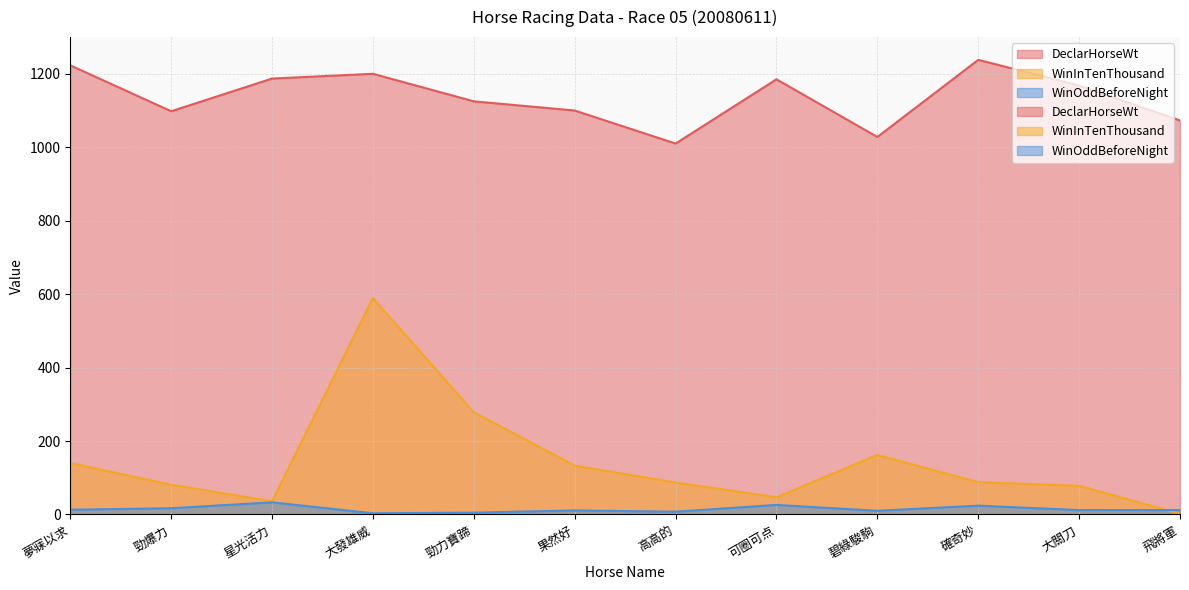

Which category has the highest value across all series?

確奇妙